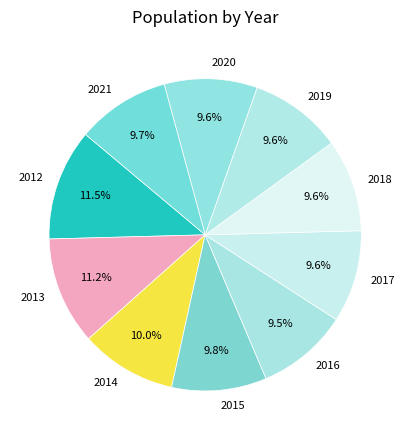

Does 2013 represent more than half of the total?

No